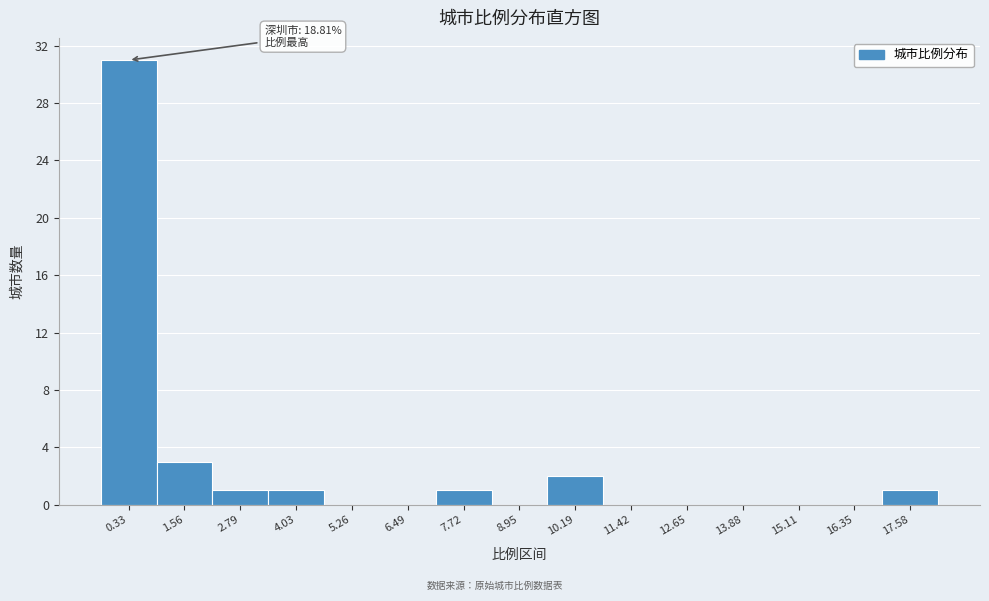

Reading right to left, extract all data points from this chart.

17.58=1	16.35=0	15.11=0	13.88=0	12.65=0	11.42=0	10.19=2	8.95=0	7.72=1	6.49=0	5.26=0	4.03=1	2.79=1	1.56=3	0.33=31